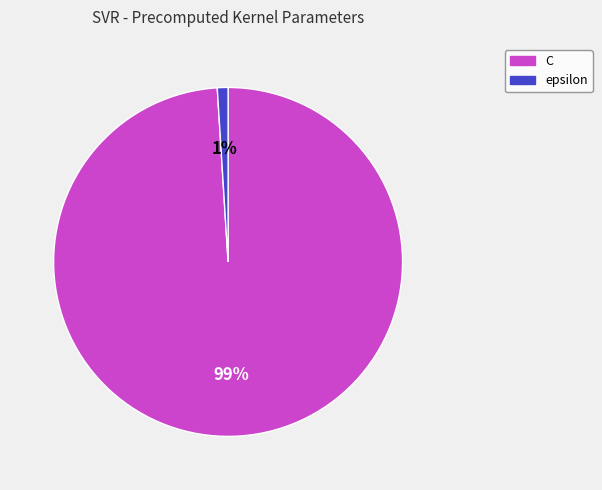

The epsilon slice represents 11% of the pie. True or false?

False